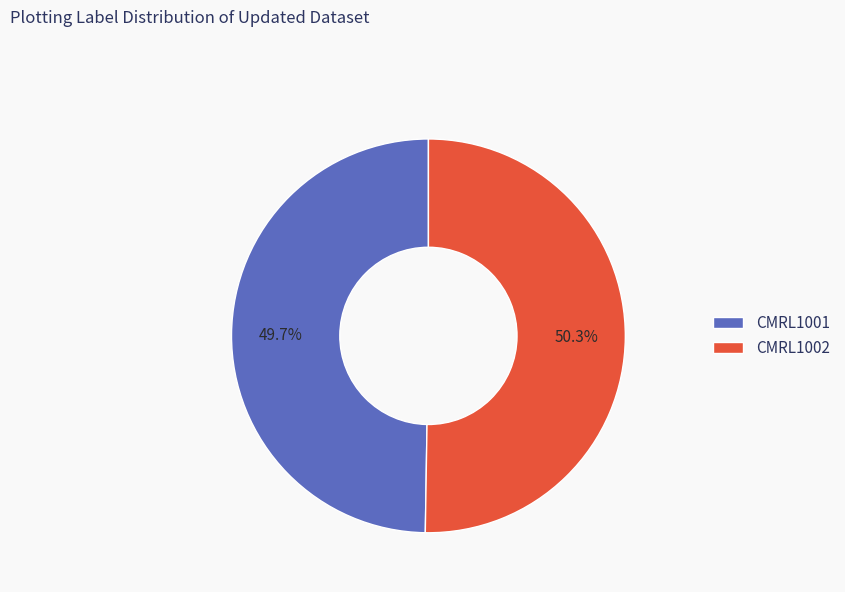

To the nearest percent, what is the difference between the CMRL1001 and CMRL1002 slice percentages?

1%